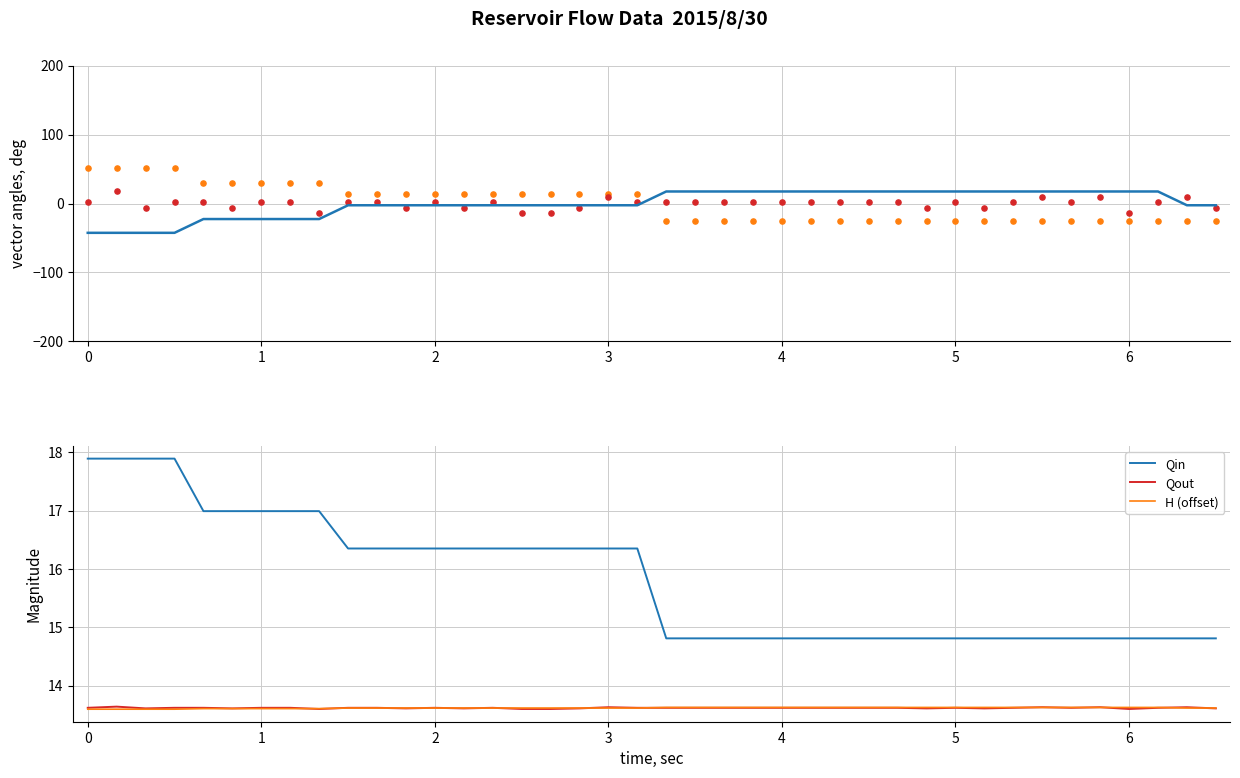

At how many categories does at least one series exceed -4?

40